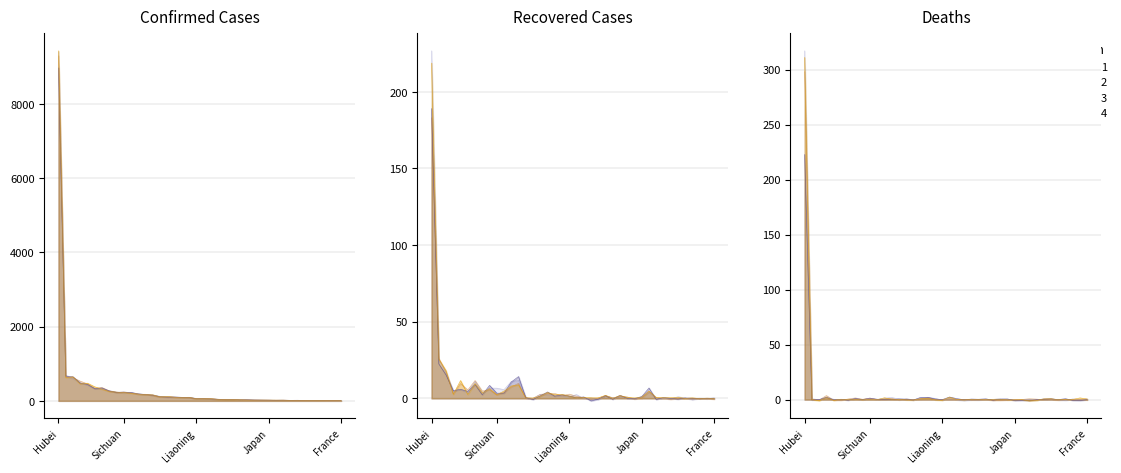

Reading left to right, transcribe all the data shown in this chart.

Confirmed: 9299.6	656.4	623.9	531.3	457.5	335.9	360.1	272.4	230.2	237.5	219.6	178.5	179.3	142.8	105.1	107.6	98.2	96.6	88.3	58.8	68.3	55.3	45.2	36.4	36.7	28.2	24.9	23.6	20.1	19.6	18.1	20.6	15.0	12.7	10.8	7.8	8.2	6.2	5.9	6.2
Recovered: 226.7	25.2	16.8	5.2	5.7	3.8	11.0	3.5	6.7	6.7	5.7	11.1	11.9	0.3	-0.2	2.6	2.3	1.8	1.6	1.1	2.5	-0.2	0.3	-0.8	1.6	0.5	1.0	0.3	-0.4	1.4	4.1	0.1	0.0	-0.3	1.1	0.3	-1.0	0.1	-0.3	0.4
Deaths: 298.3	0.3	-0.4	3.7	-0.5	-0.6	0.6	1.5	0.3	1.4	-0.0	0.4	1.0	-0.3	0.5	-0.1	0.5	1.7	0.2	-0.3	0.5	0.1	0.1	-0.3	-0.2	0.1	-0.7	-0.7	-0.4	-0.1	0.2	0.7	0.4	-0.1	-0.0	-0.5	-0.0	-0.1	0.2	-0.4